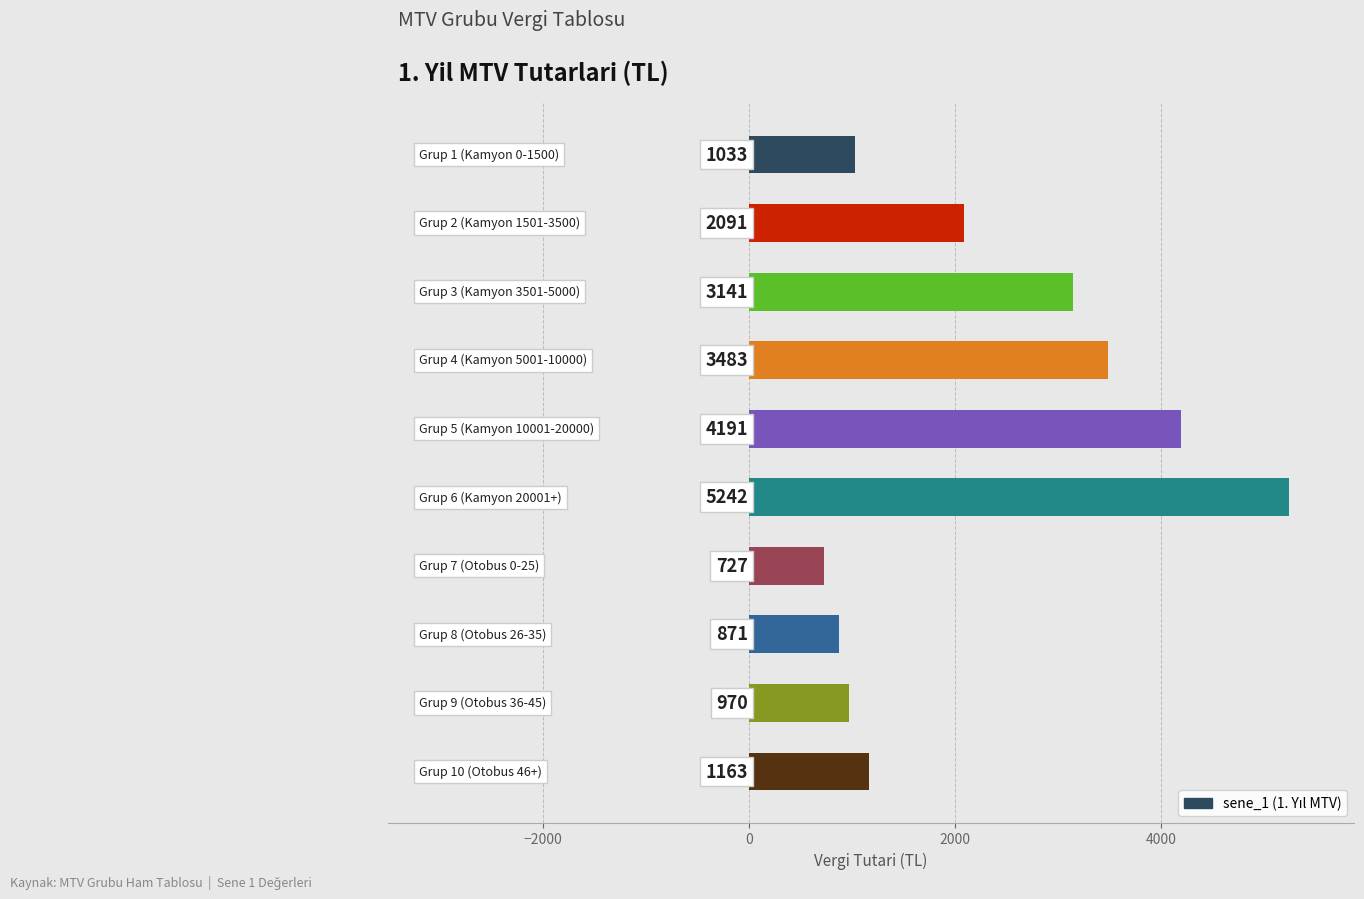

What is the maximum value shown in the chart?

5242